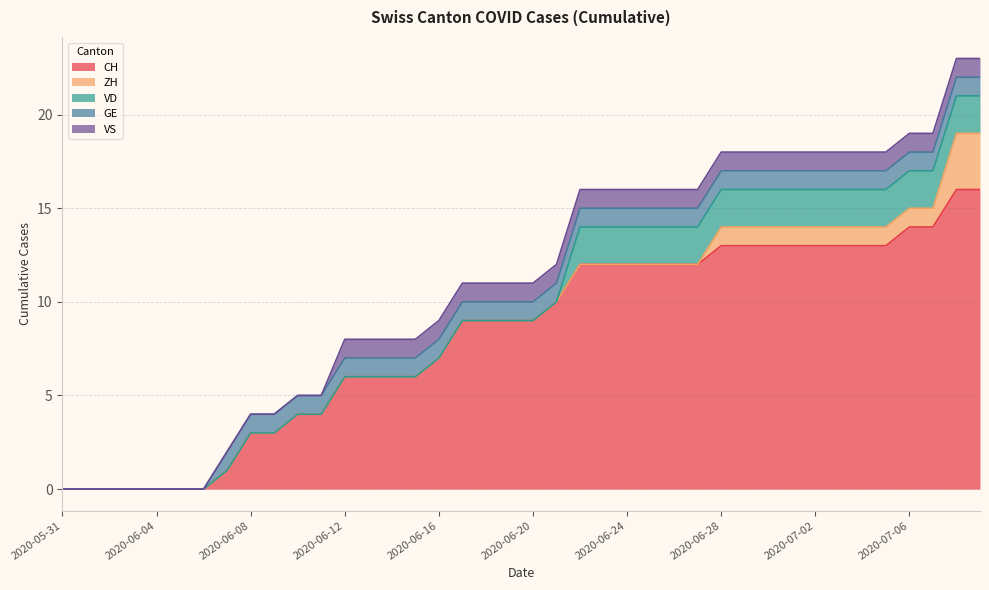

What is the value of the VS point at the 16th from the left?

1